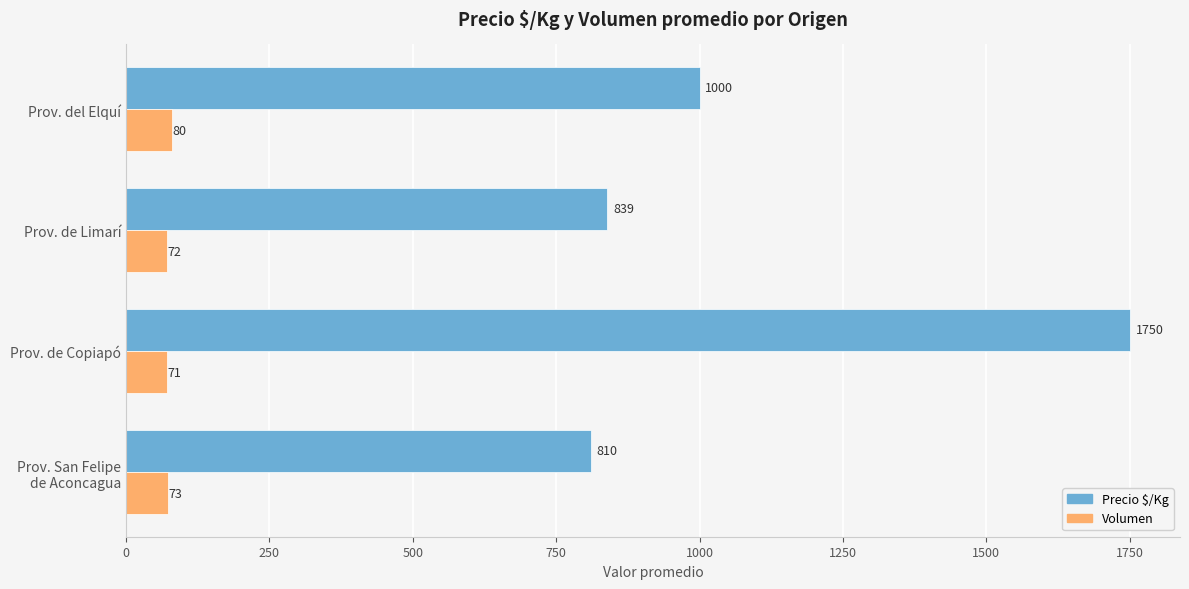

Is it true that Volumen equals 71 at Prov. de Copiapó?

True